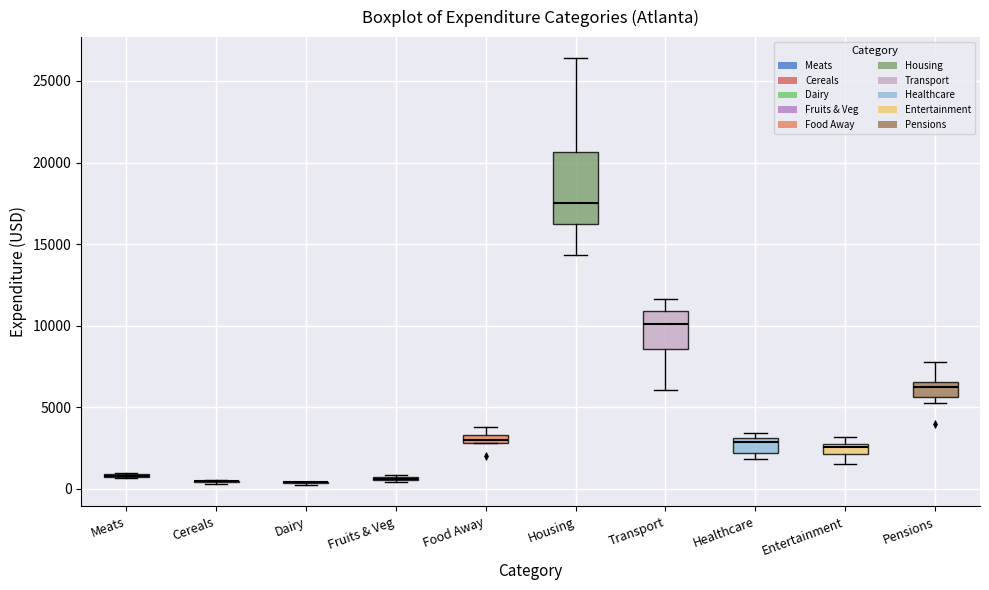

Where does the lower whisker of the box for Housing end on the y-axis? The values are not printed on the chart, so give them approximately, as read against the axis.

14500